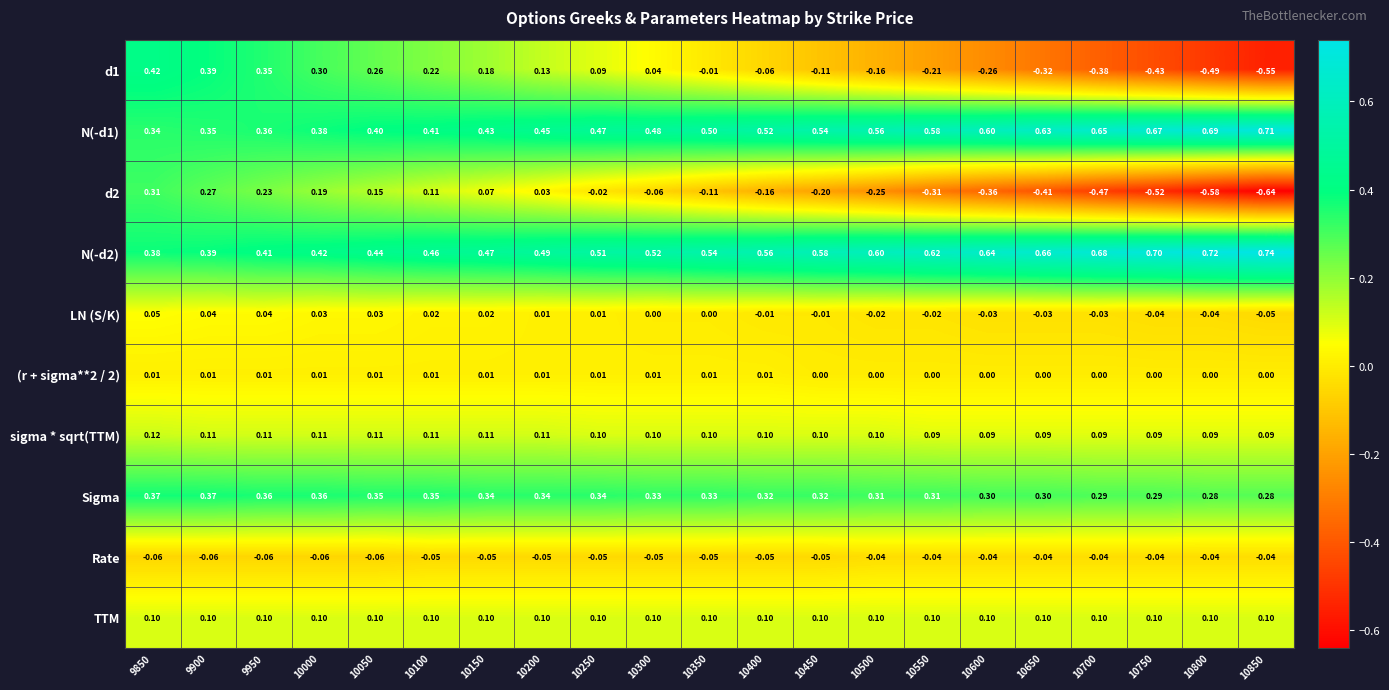

Is the value of TTM at 10150 greater than the value of d1 at 10100?

No